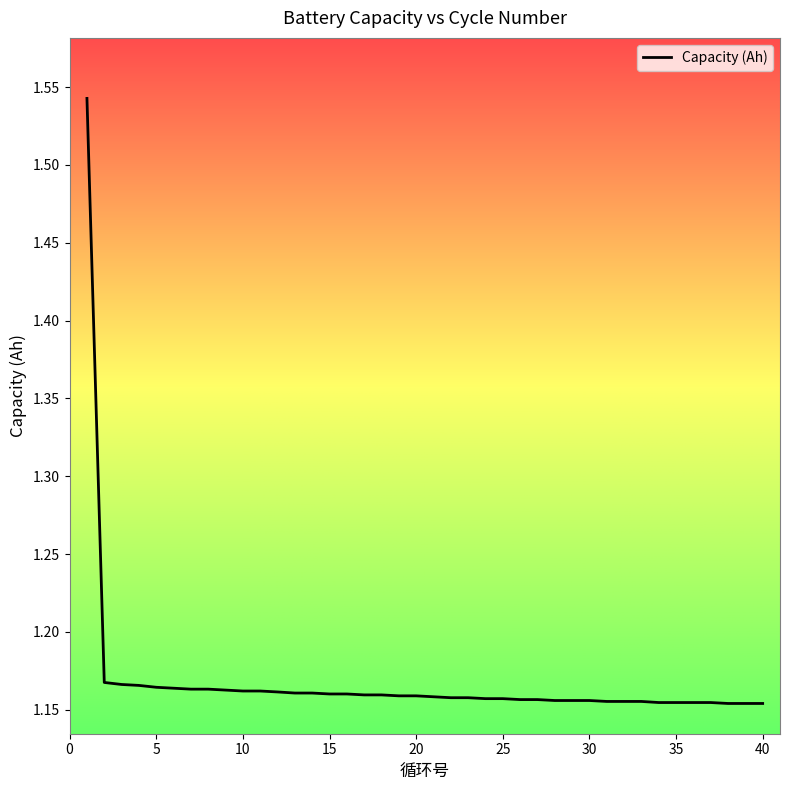

What is the sum of all values?

46.7